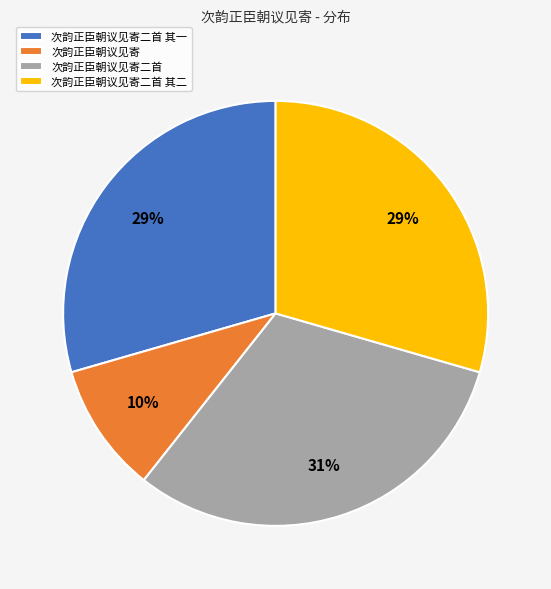

What percentage is the 次韵正臣朝议见寄二首 其一 slice, to the nearest percent?

29%